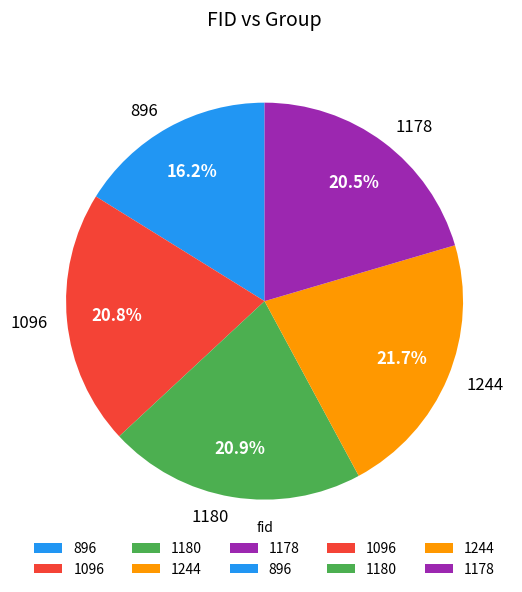

Do 1244 and 896 together represent more than half of the pie?

No